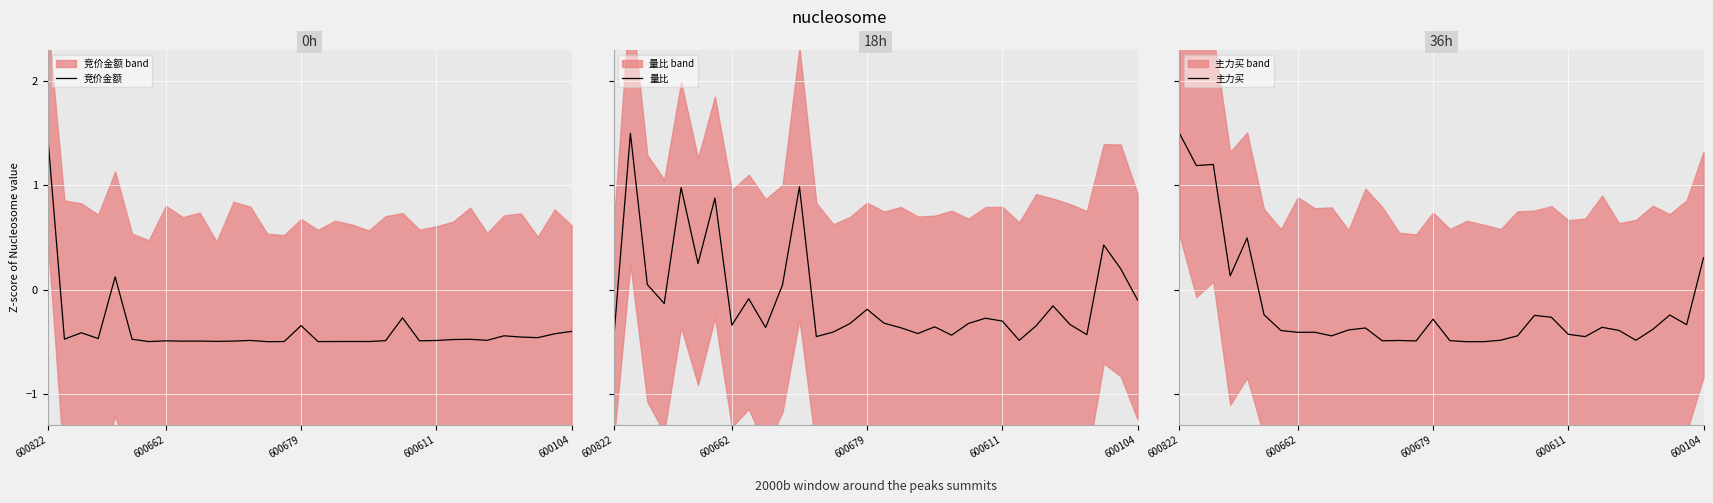

Is it true that 竞价金额 equals -0.7 at 600662?

False